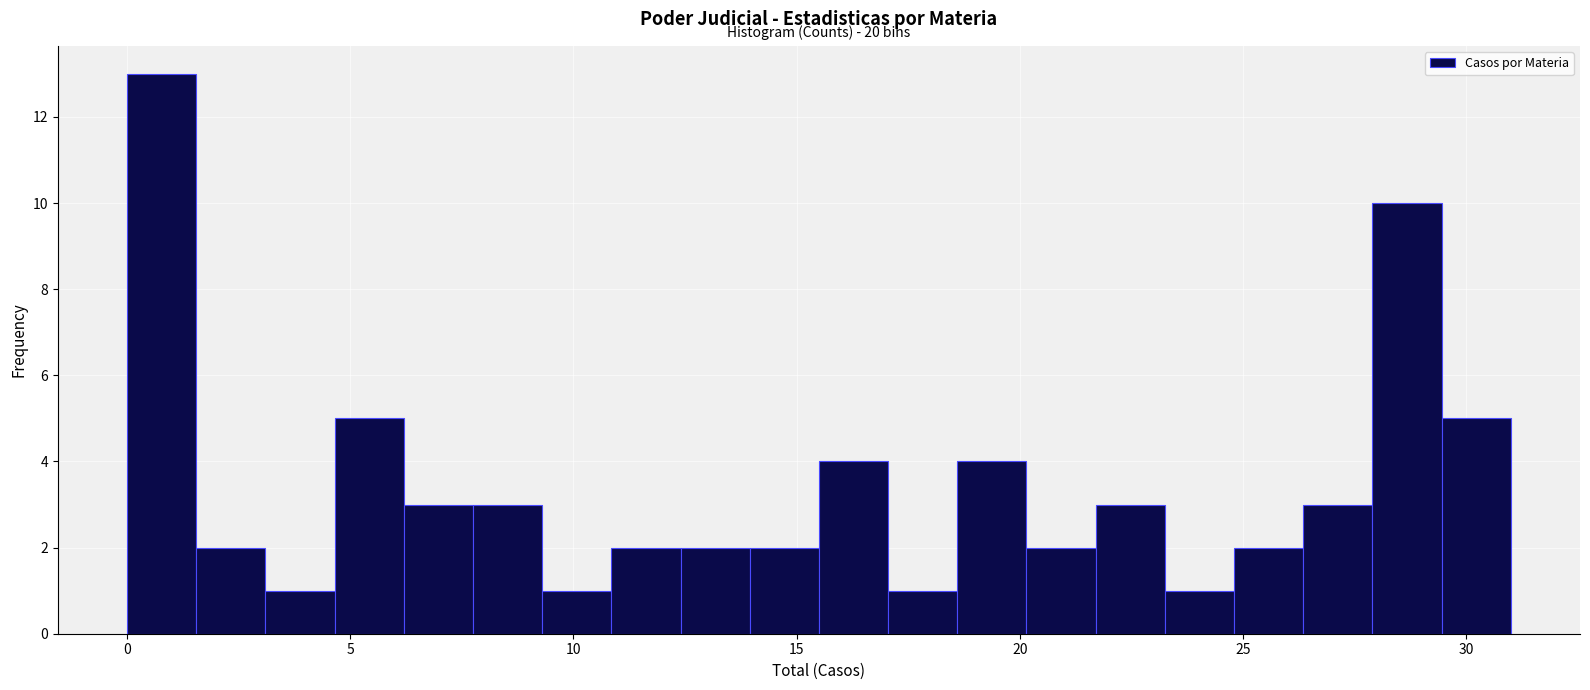

Read against the x-axis, roughly where is the centre of the tallest bar?

1.0